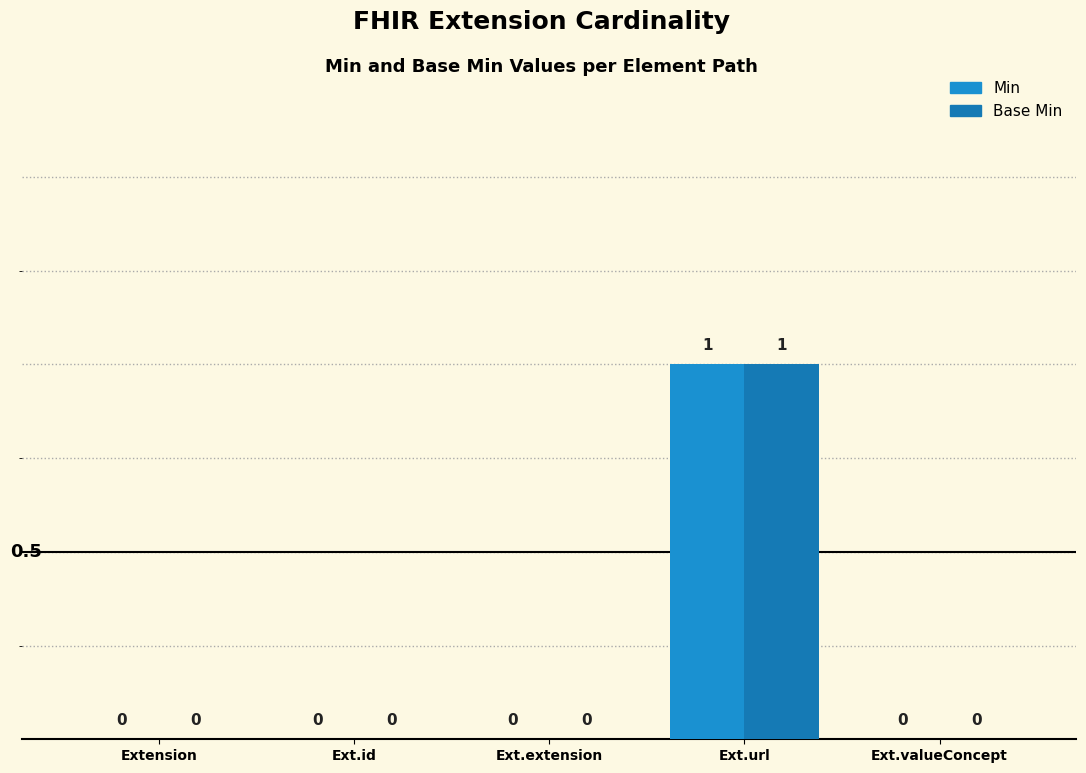

What is the greatest value displayed?

1